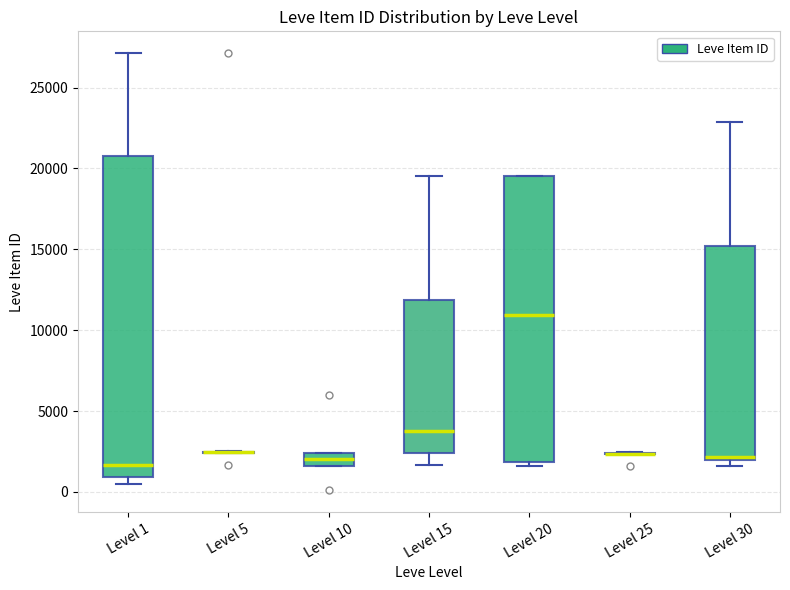

Reading left to right, read every box against the y-axis: the position of its median line, the range the box covers, and the ends of its whiskers. The values are not printed on the chart, so give them approximately, as read against the axis.

Level 1: median 1500, box 1000 to 21000, whiskers 500 to 27000
Level 5: box collapsed to a line at 2500, whiskers 2500 to 2500
Level 10: median 2000, box 1500 to 2500, whiskers 1500 to 2500
Level 15: median 4000, box 2500 to 12000, whiskers 1500 to 19500
Level 20: median 11000, box 2000 to 19500, whiskers 1500 to 19500
Level 25: box collapsed to a line at 2500, whiskers 2500 to 2500
Level 30: median 2000 (just above the box's lower edge), box 2000 to 15000, whiskers 1500 to 23000